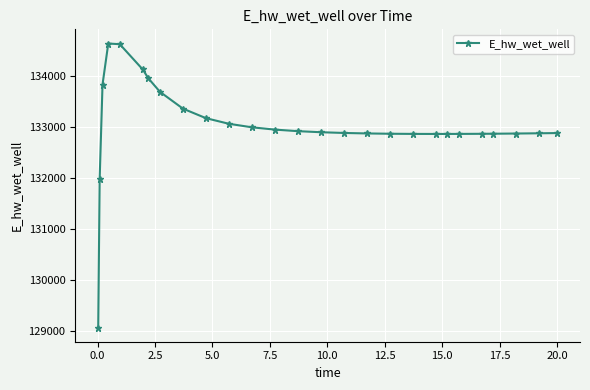

What is the maximum value shown in the chart?

134628.0